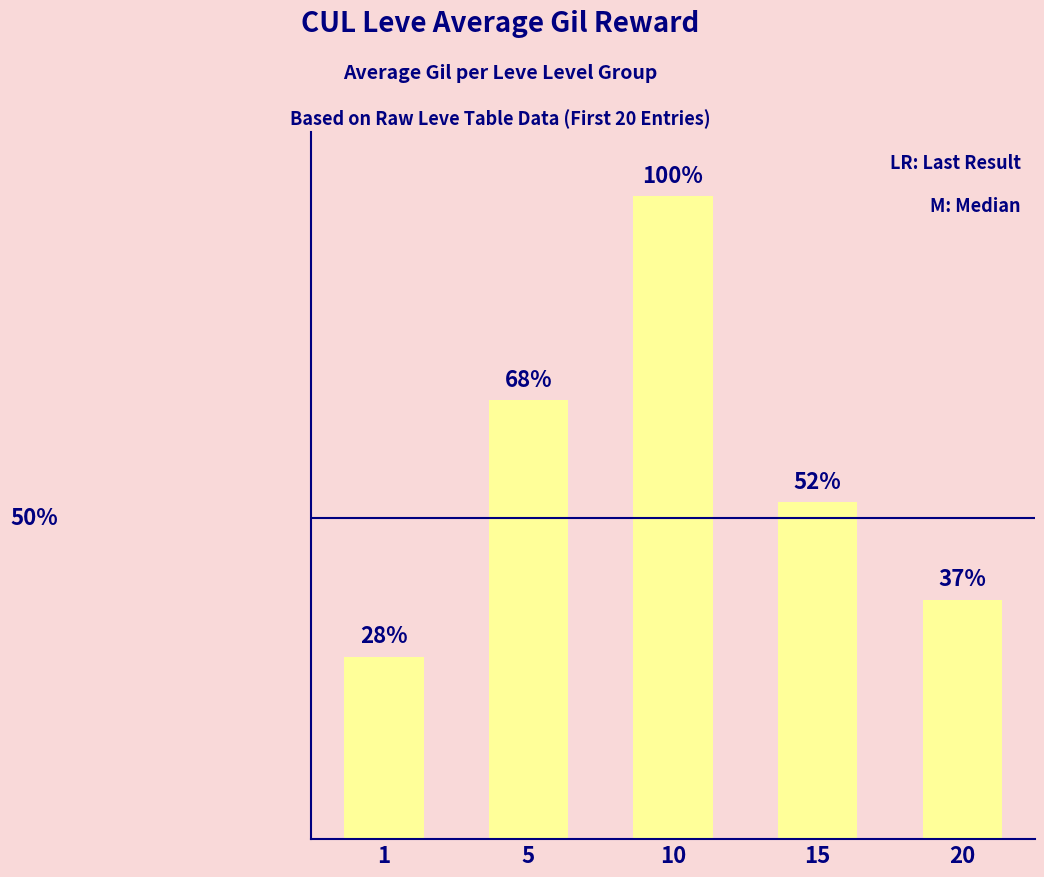

What is the difference between the values at 10 and 20?

62.8